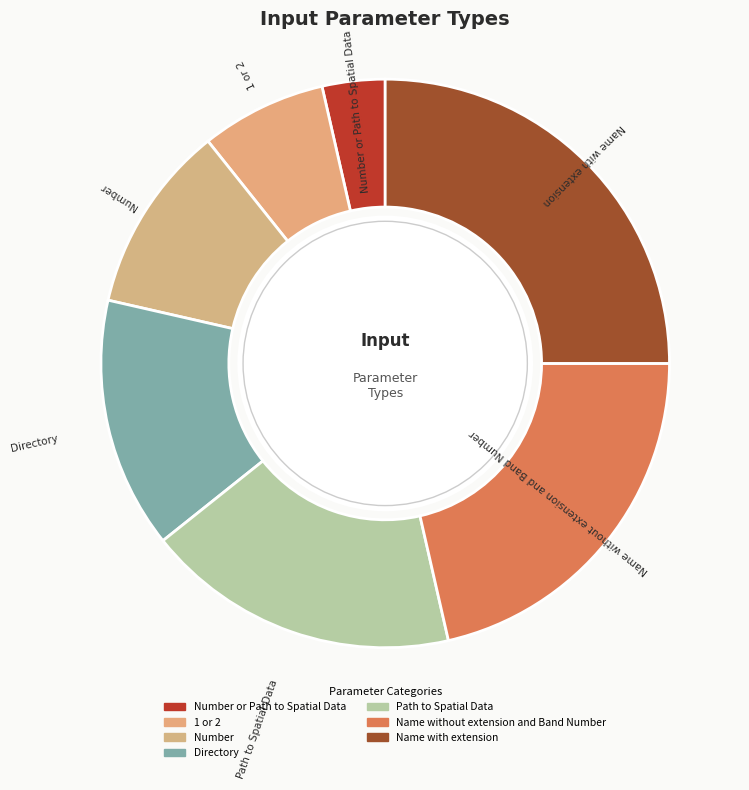

Count the number of slices in the pie.

7